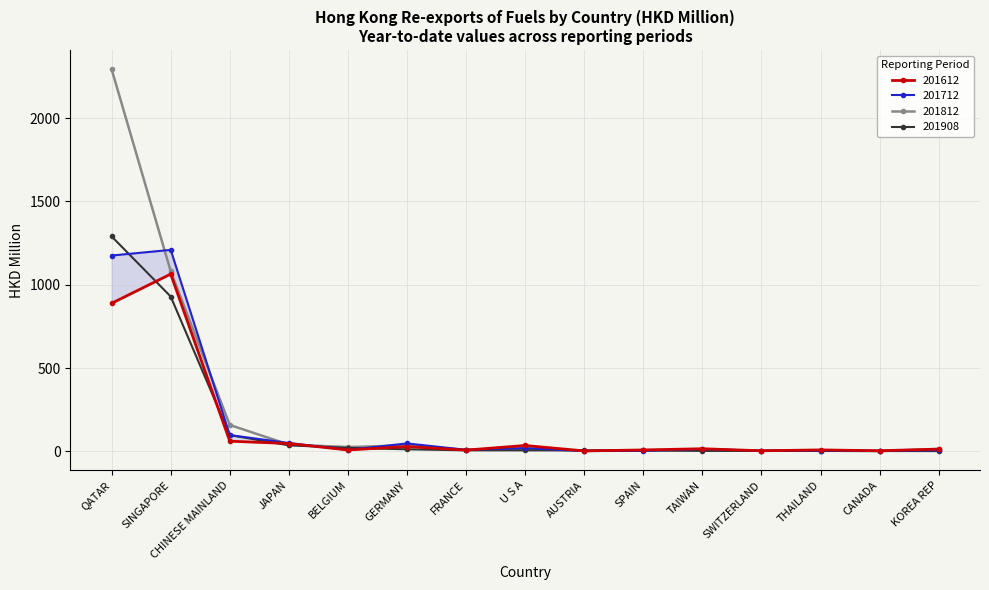

Which series has the widest spread of values?

201812